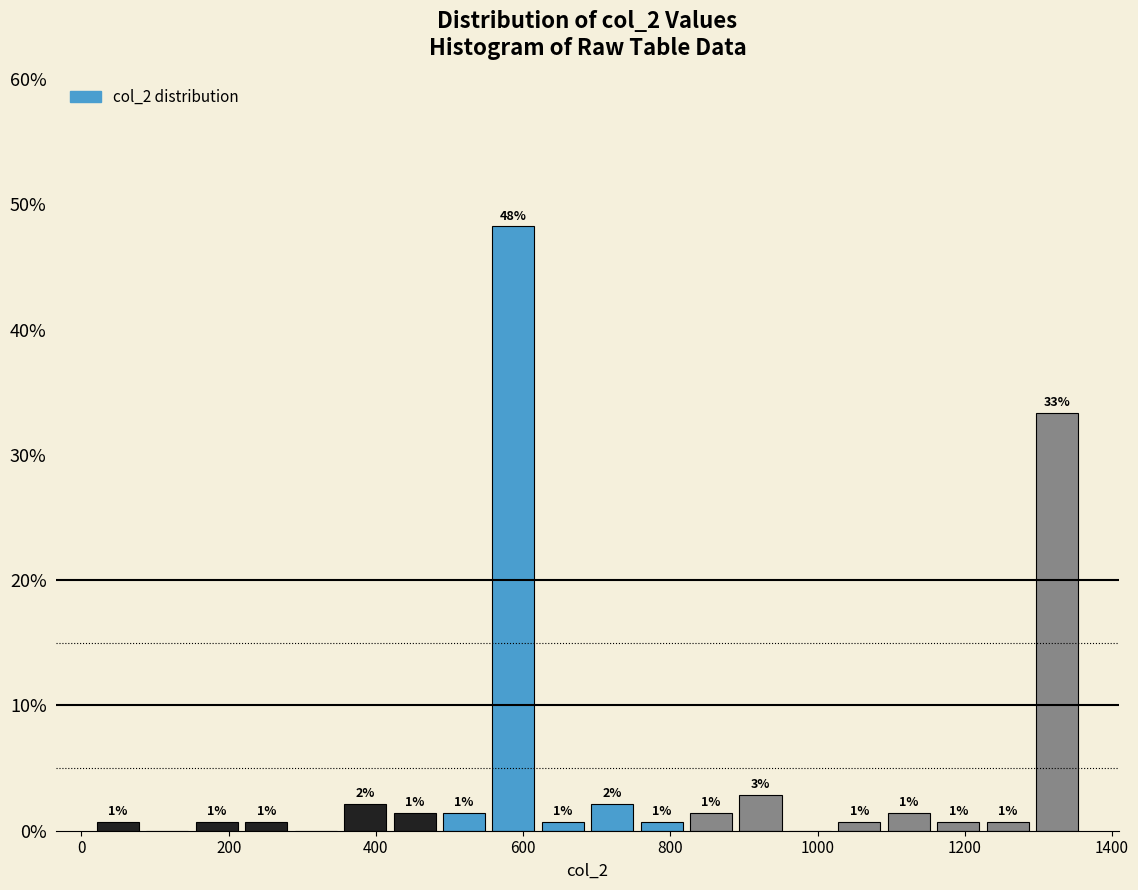

Around what value on the x-axis is the tallest bar? Give the approximate position of its centre, as read against the axis.

580